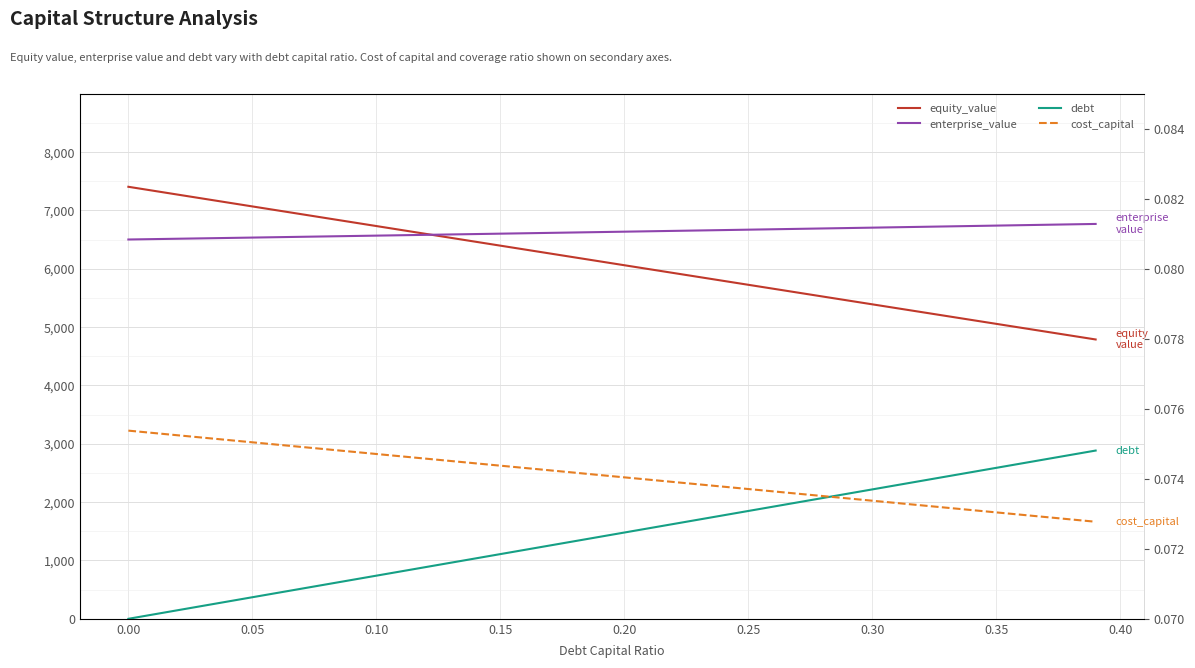

Which series has the largest range (max minus min)?

debt